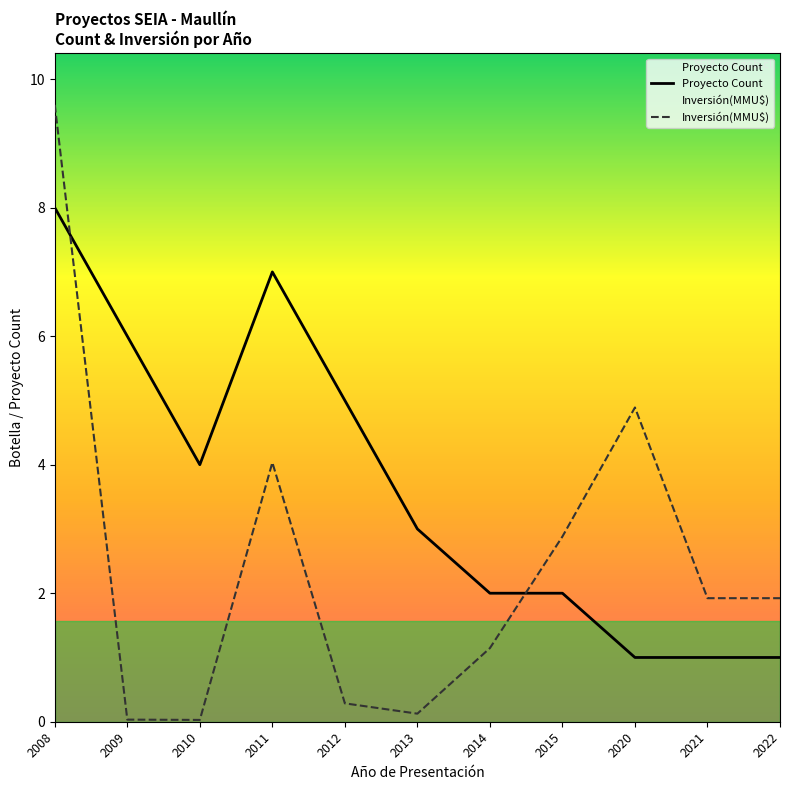

How many Proyecto Count values are between 1 and 6?

9